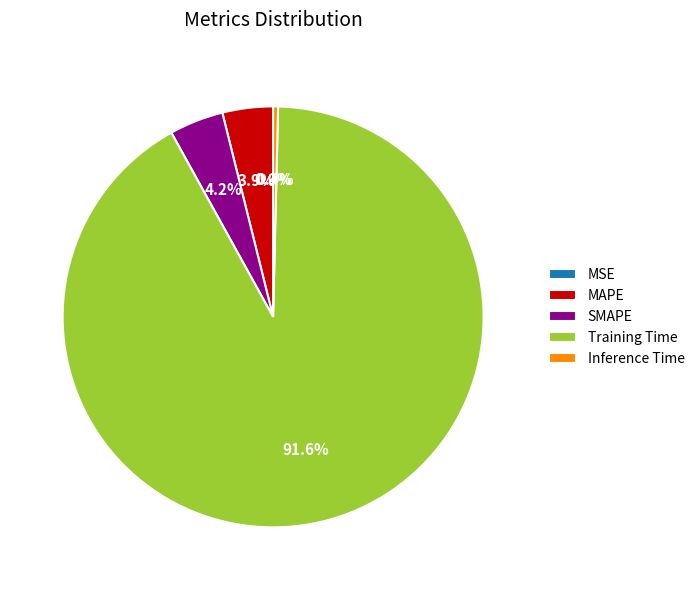

Combined, do Training Time and SMAPE account for over 50%?

Yes